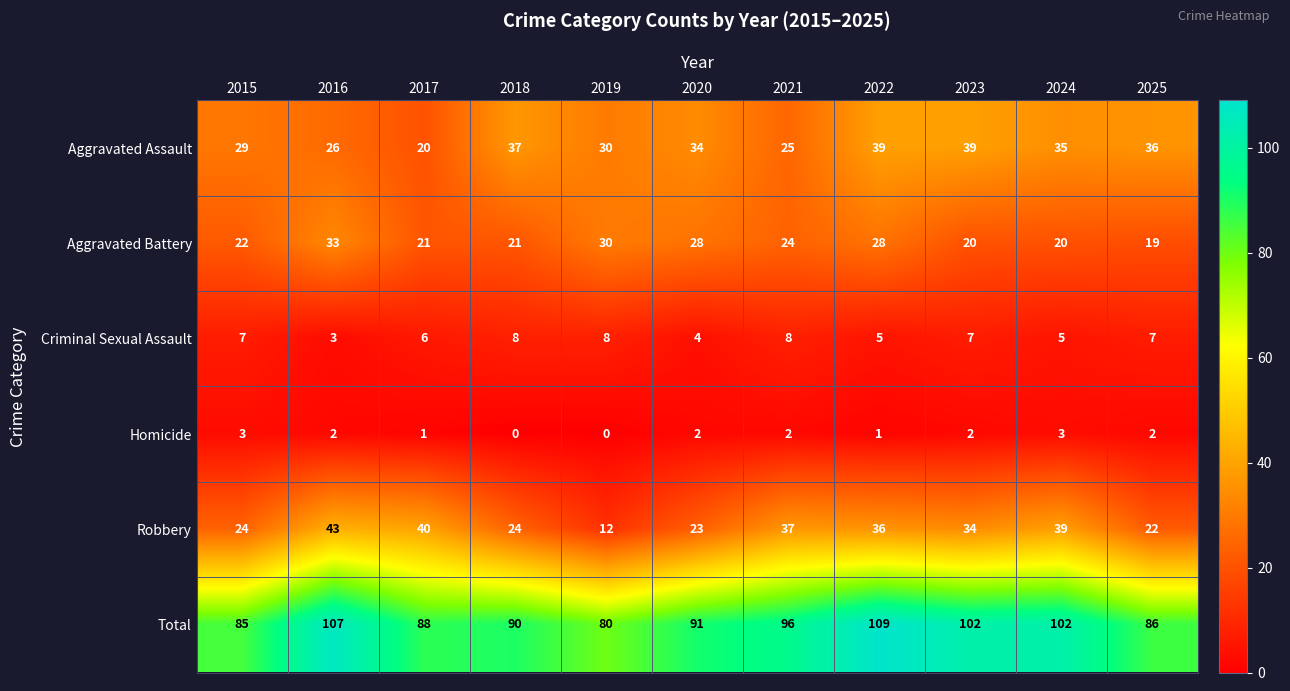

Rank the series by their maximum value, from highest to lowest.

Total, Robbery, Aggravated Assault, Aggravated Battery, Criminal Sexual Assault, Homicide